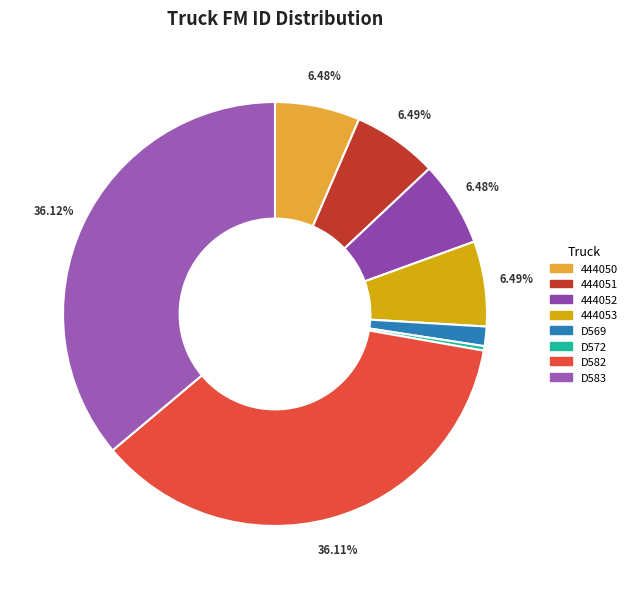

To the nearest percent, what portion does 444053 represent?

6%